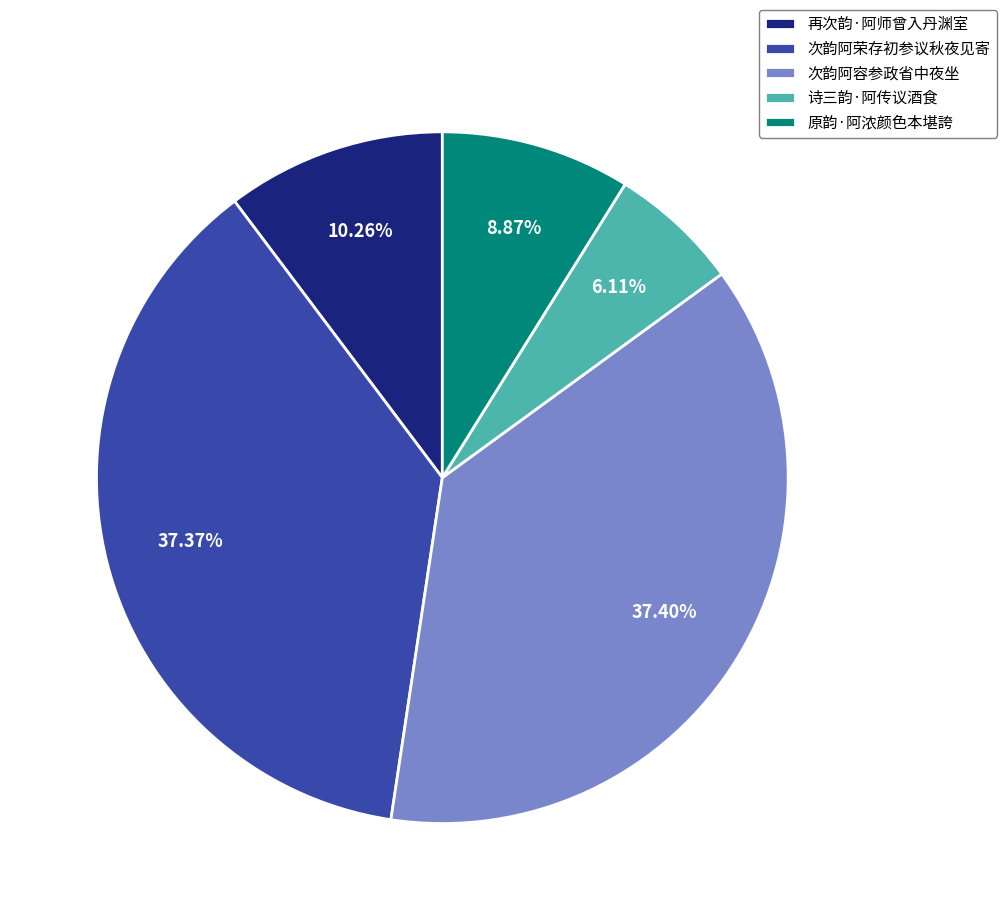

To the nearest percent, what portion does 次韵阿容参政省中夜坐 represent?

37%